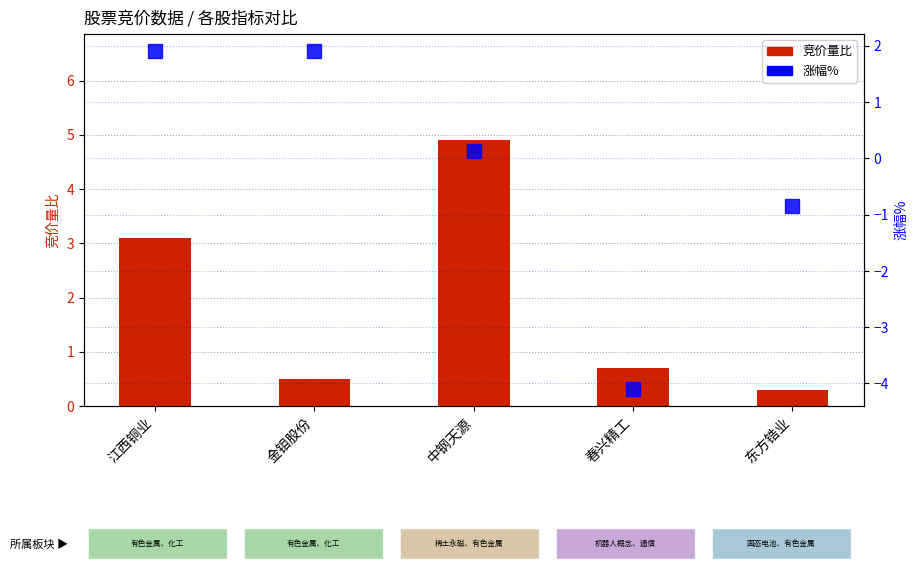

How many data points does each series have?

5